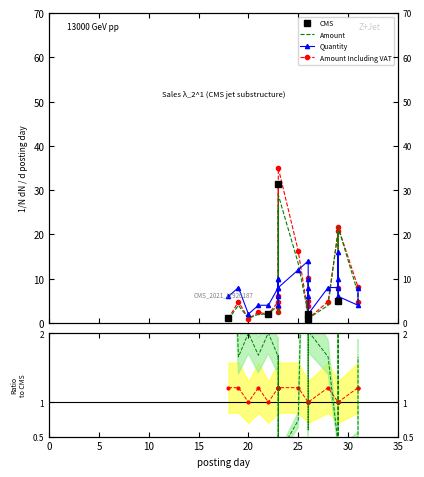

What is the minimum value for Quantity?

2.0